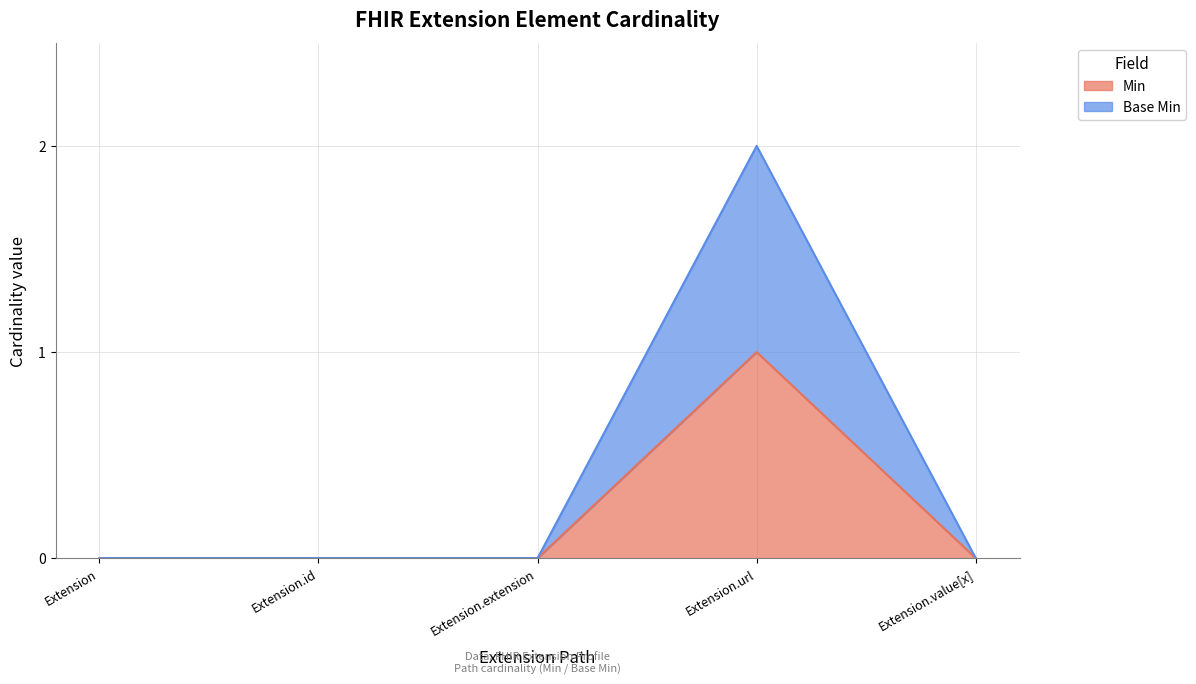

Reading left to right, extract all data points from this chart.

Min: Extension=0	Extension.id=0	Extension.extension=0	Extension.url=1	Extension.value[x]=0
Base Min: Extension=0	Extension.id=0	Extension.extension=0	Extension.url=2	Extension.value[x]=0